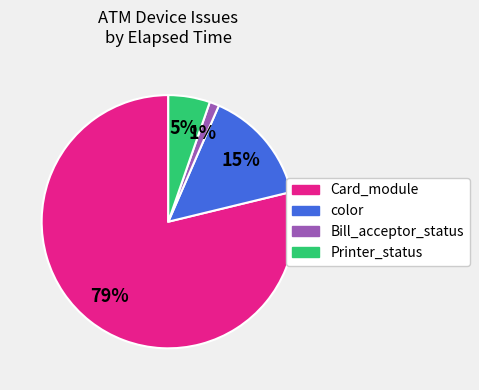

Is there a majority slice in this chart?

Yes